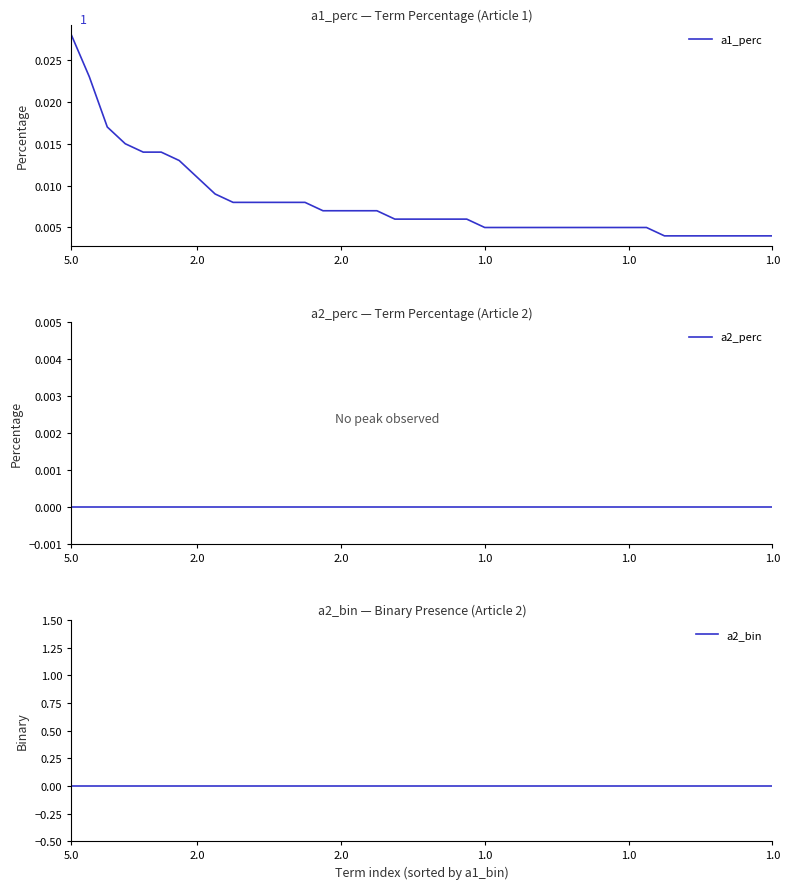

What is the label of the 13th point from the left?

12